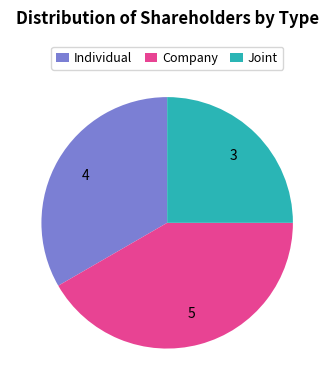

Count the number of slices in the pie.

3